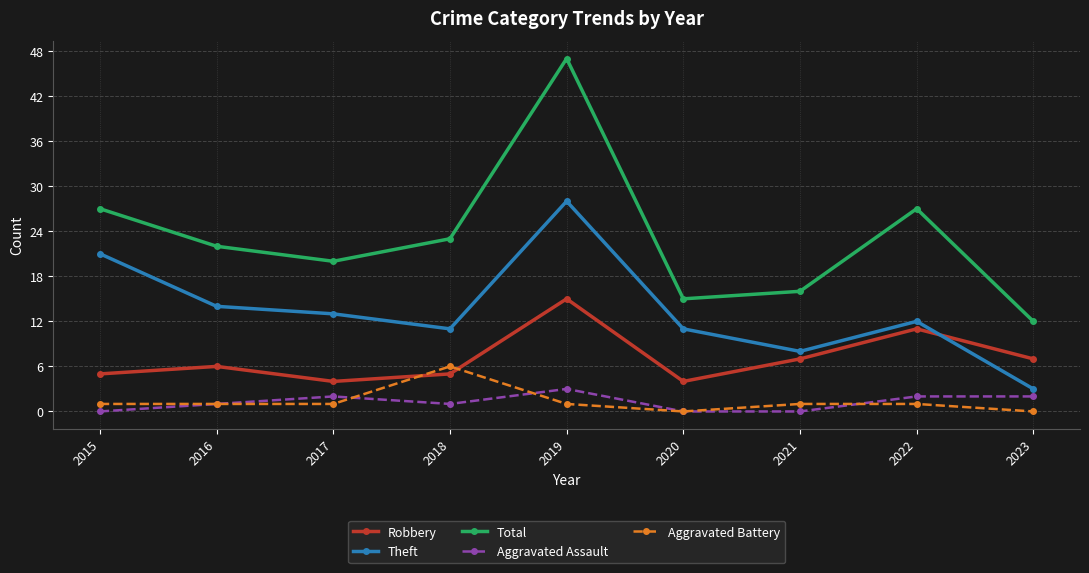

The value of Total at 2022 is 7. True or false?

False